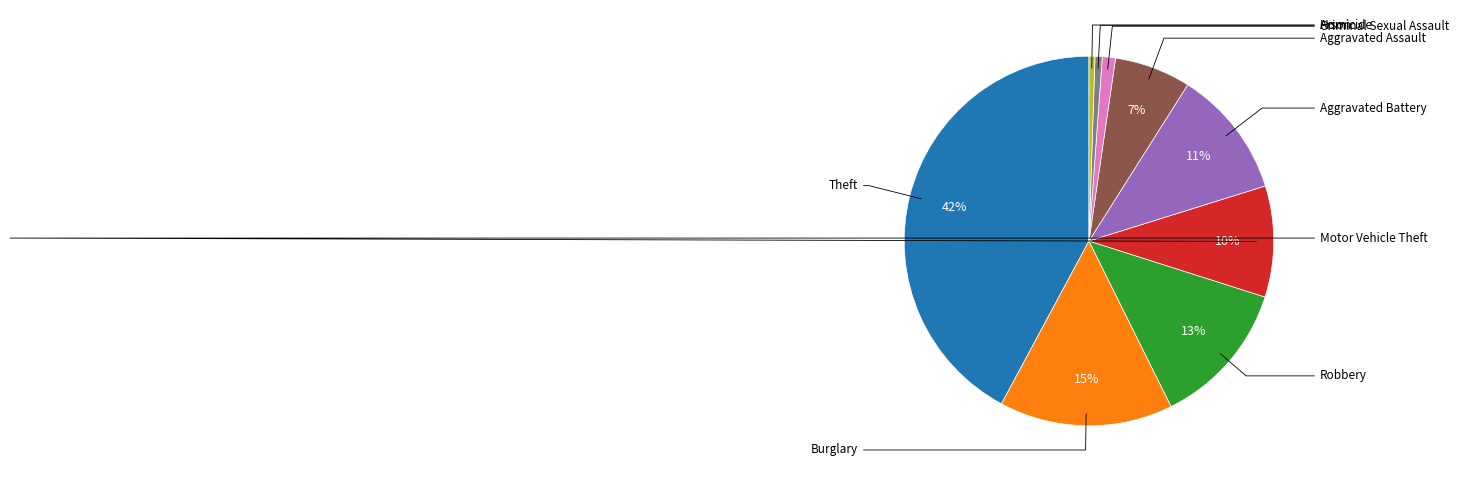

Does any single category account for the majority?

No